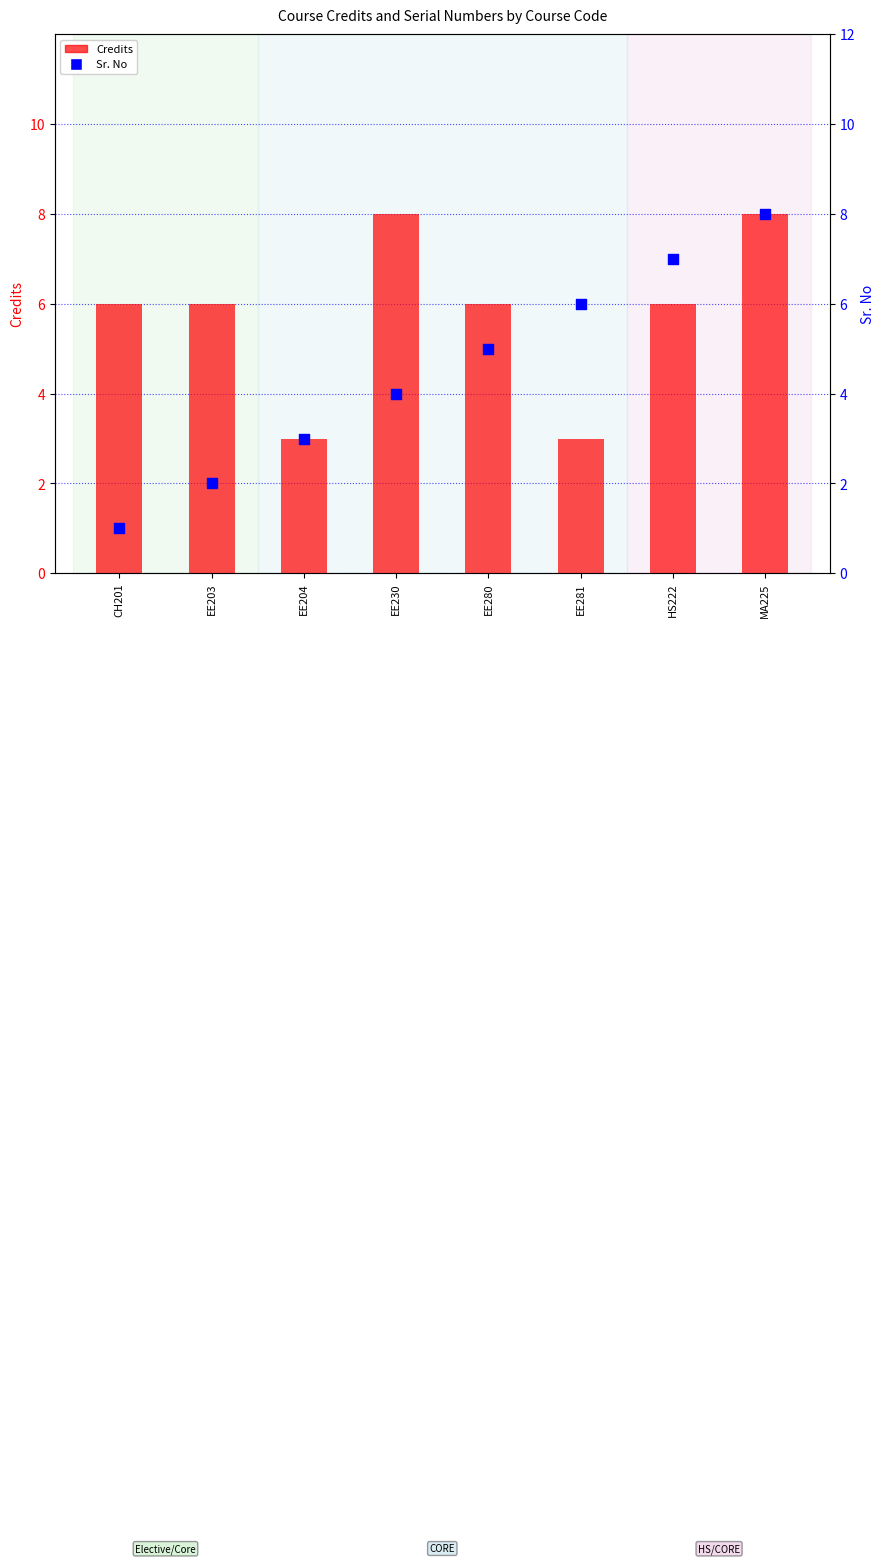

What is the total value across all series at EE280?

11